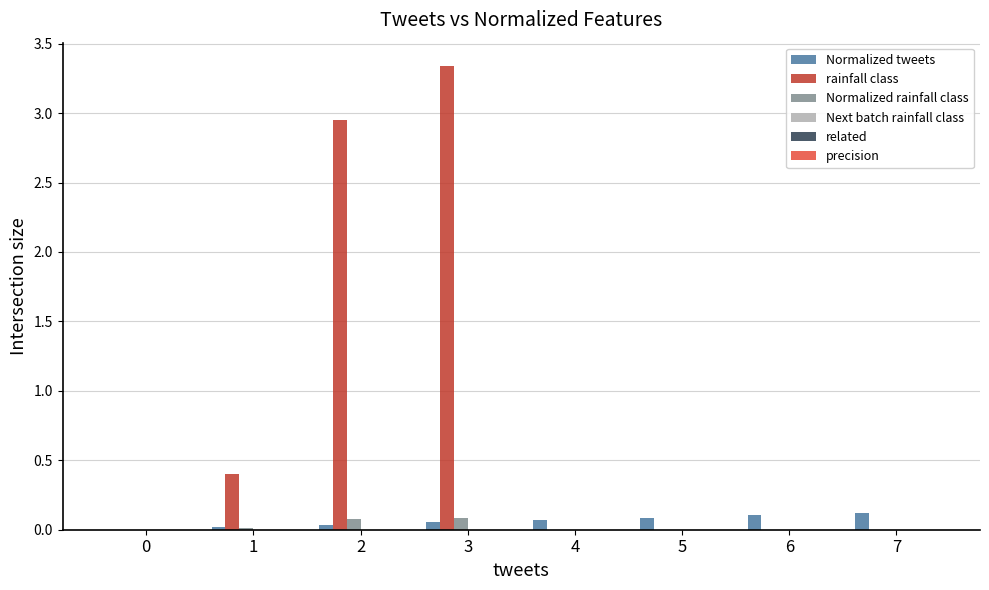

Which category has the highest value across all series?

3